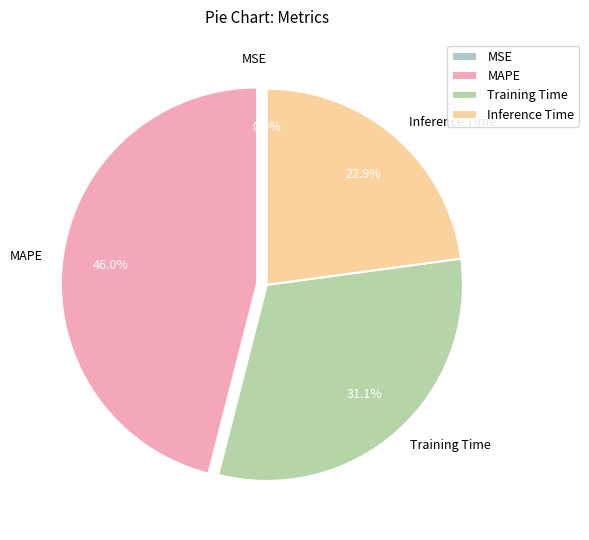

Approximately how many times larger is the value at Training Time compared to MAPE?

0.7